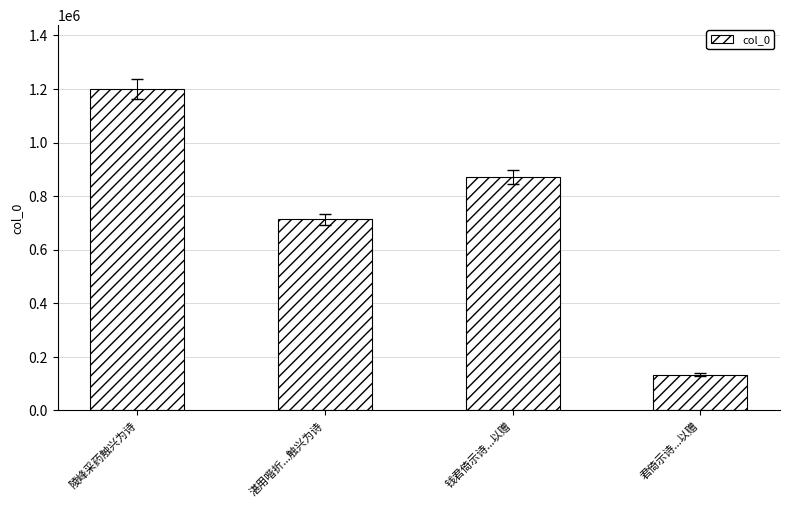

Where is the data nearest to the value 666670?

湛用喈折...触兴为诗